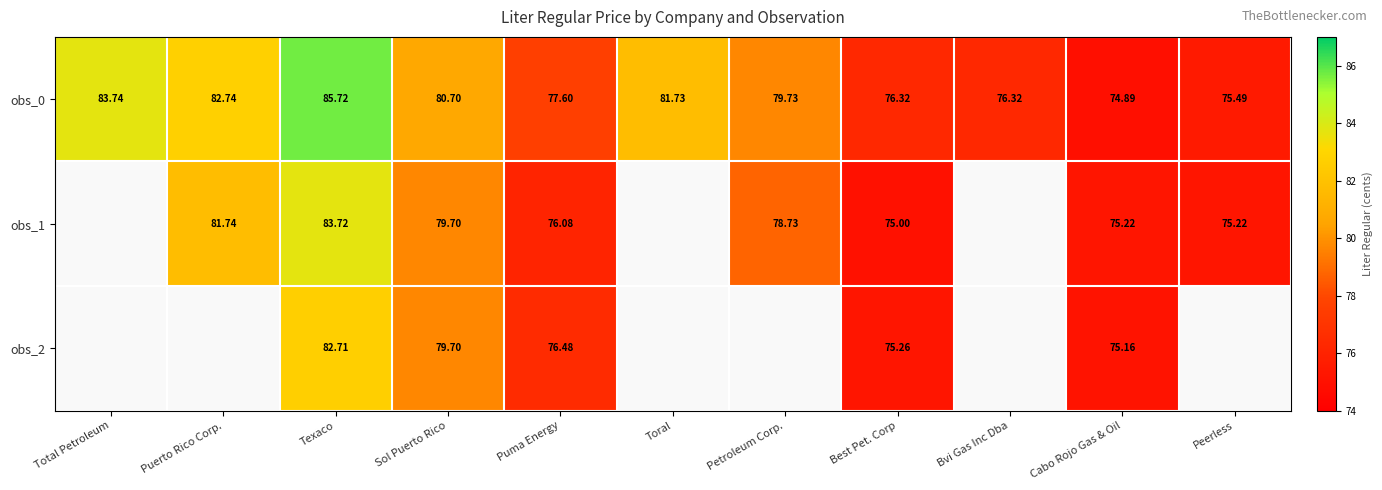

Count the number of categories in the chart.

11